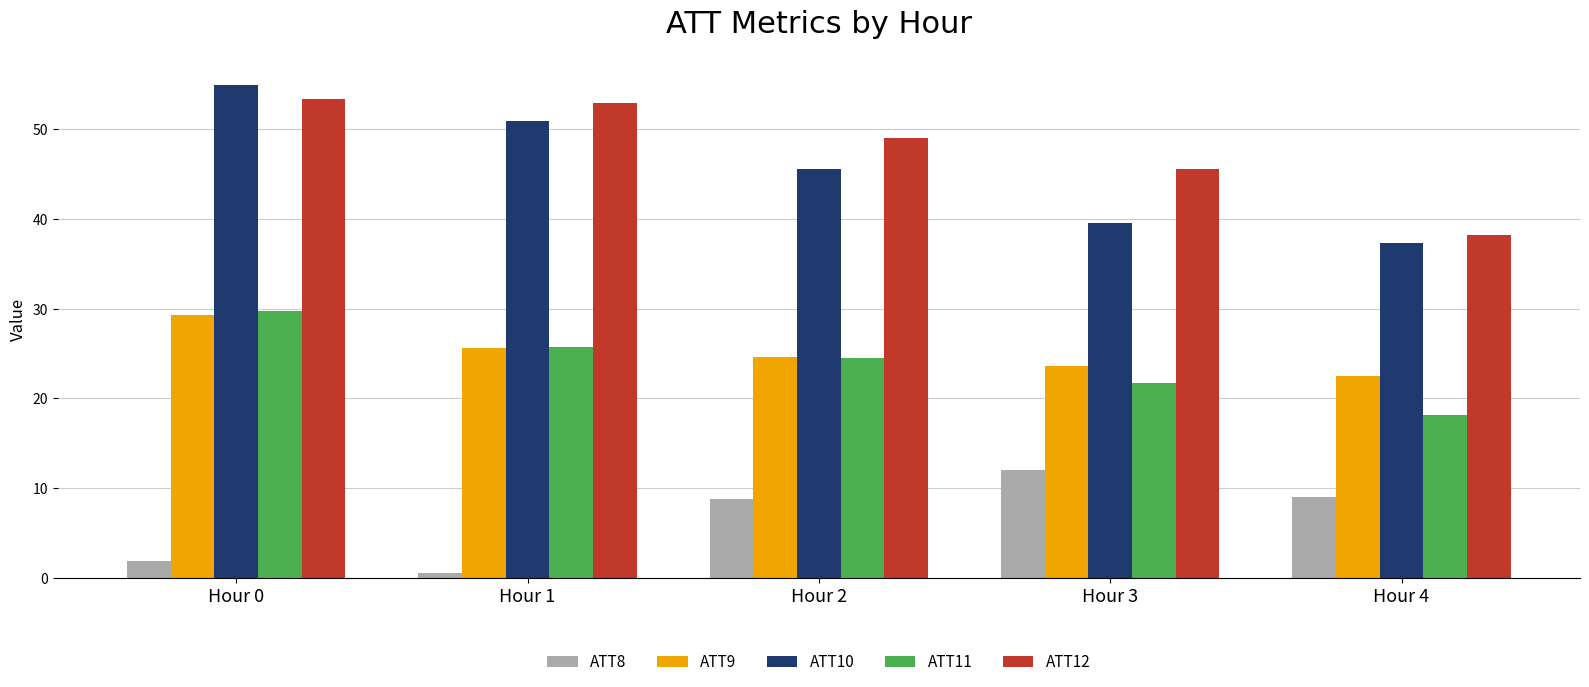

Which series has the largest range (max minus min)?

ATT10